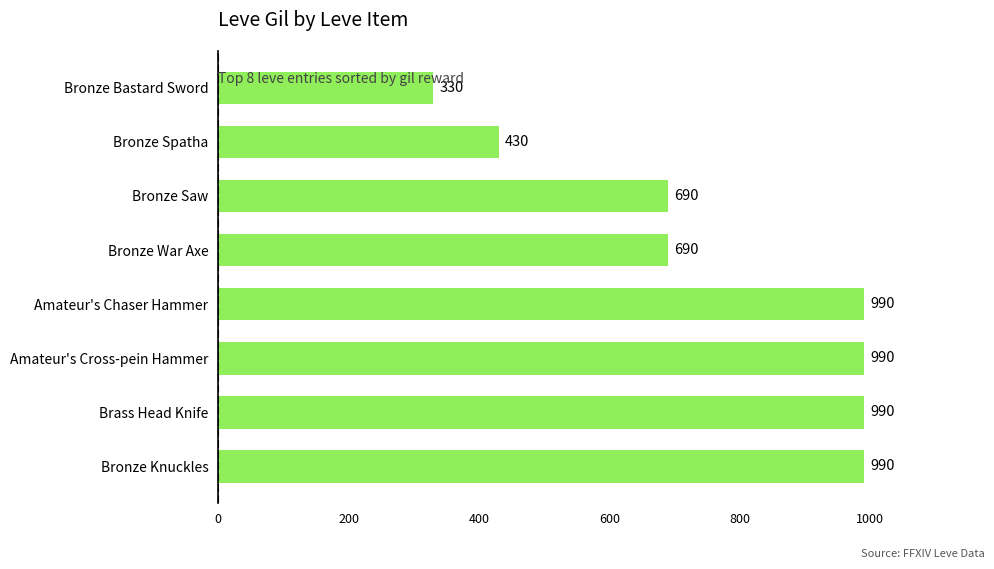

How many values are between 690 and 990?

6